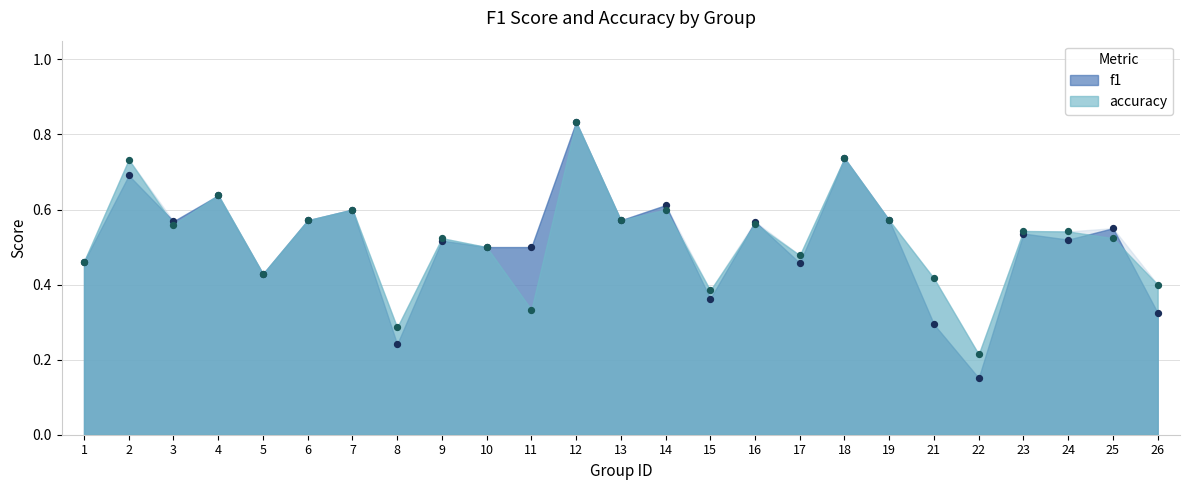

At which category is the sum across all series the highest?

12